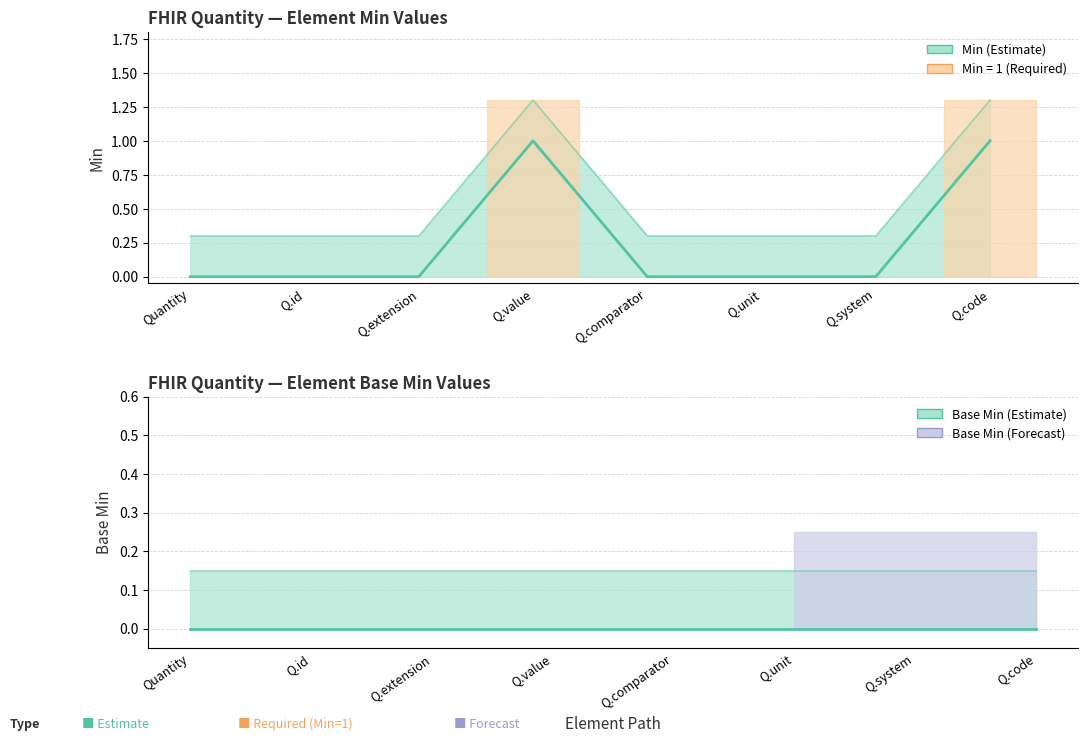

What is the label of the 3rd point from the right?

Q.unit